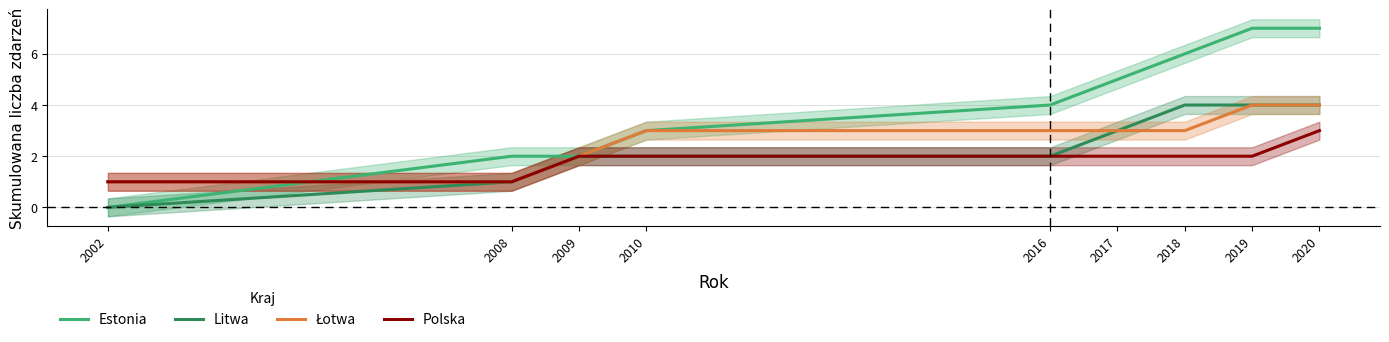

True or false: Litwa and Polska intersect in this chart.

False